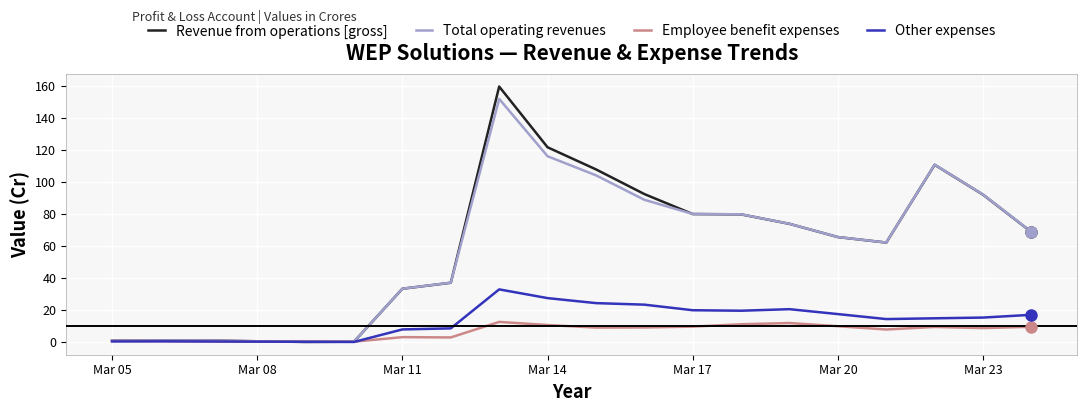

What is the greatest value displayed?

159.6